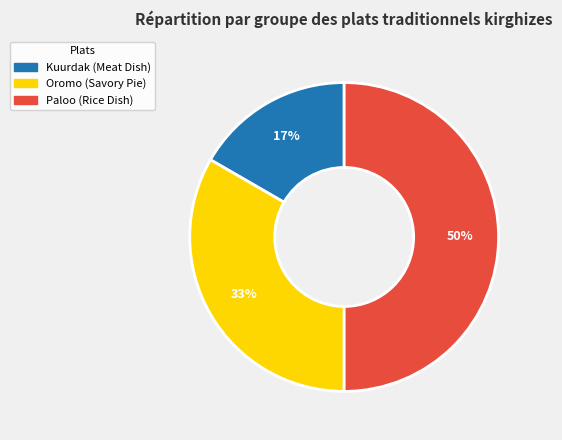

Count the number of slices in the pie.

3